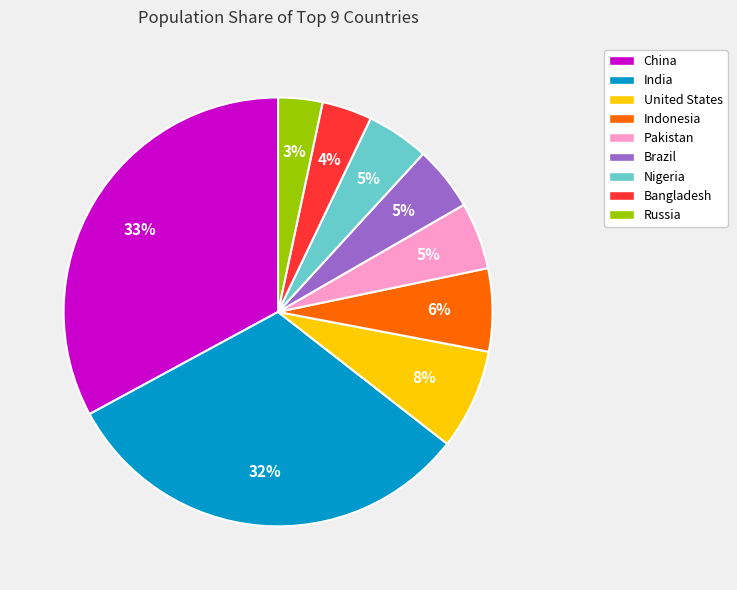

Count the number of slices in the pie.

9